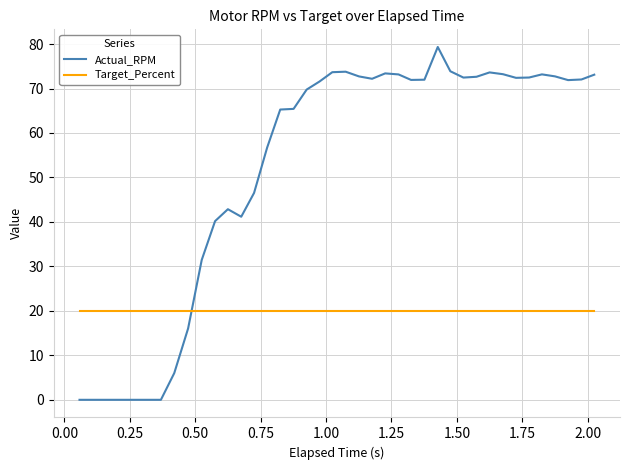

Which series has the widest spread of values?

Actual_RPM